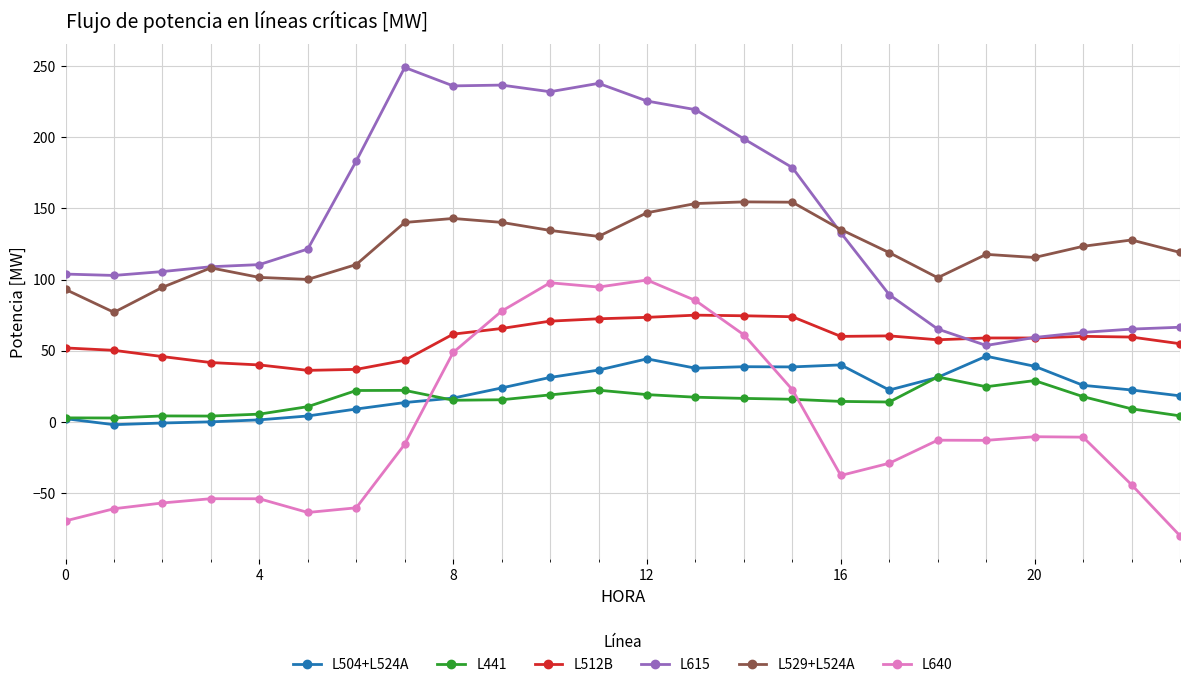

What is the lowest value of the L512B series?

36.3